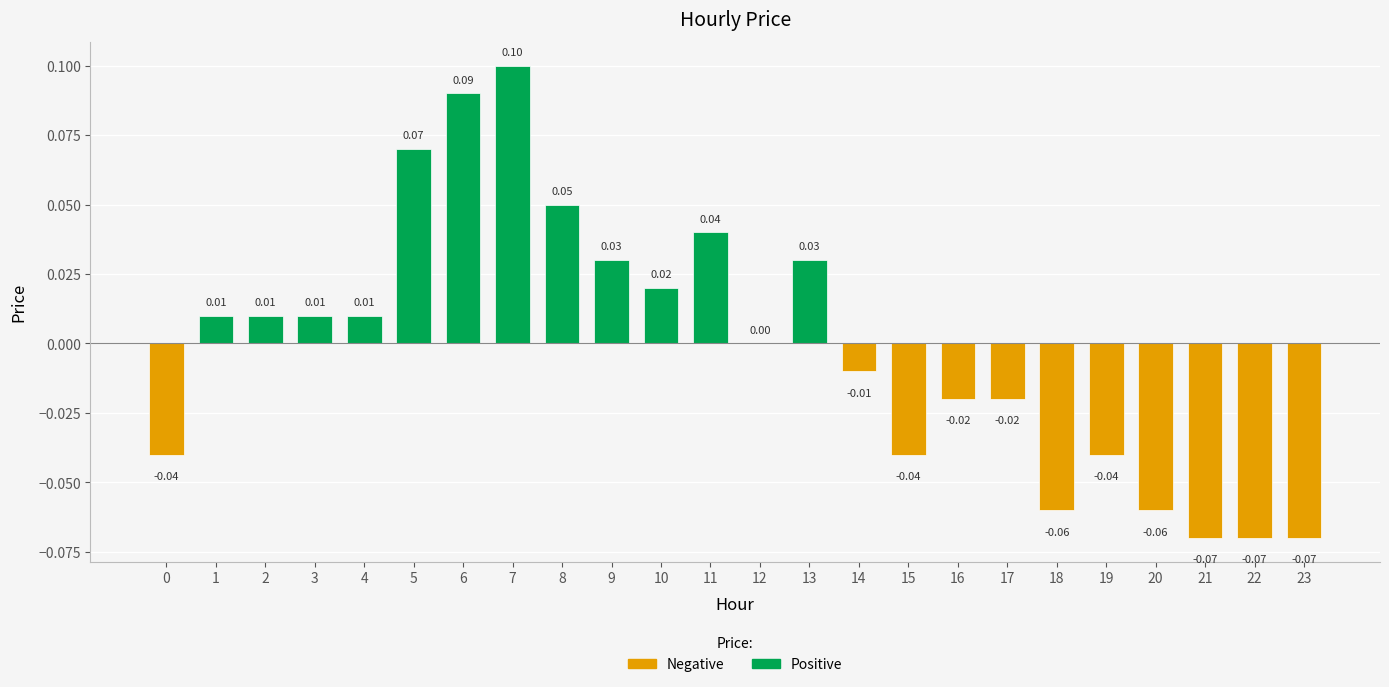

Which category has the highest value across all series?

7